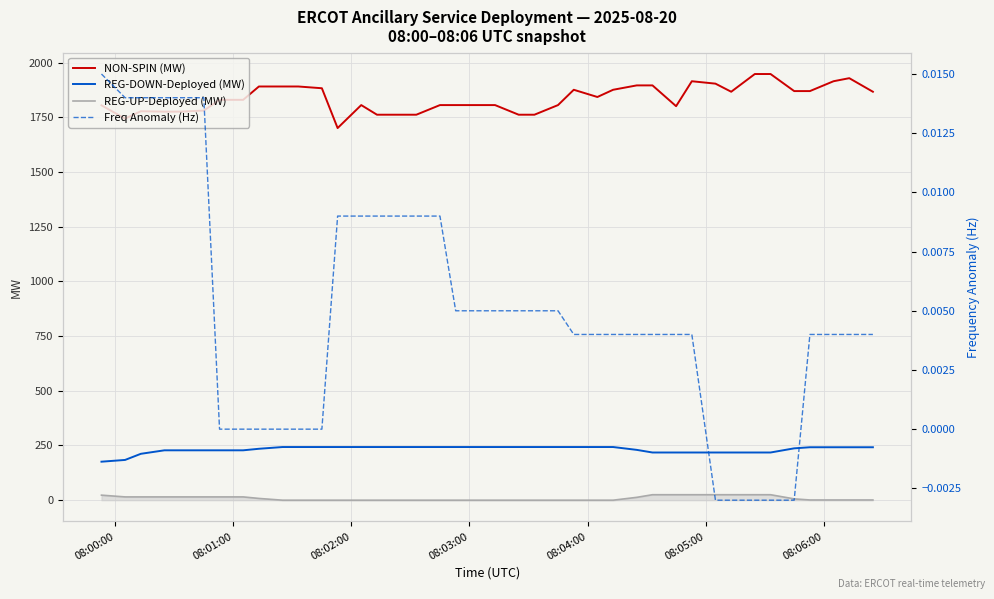

True or false: REG-DOWN-Deployed (MW) and NON-SPIN (MW) intersect in this chart.

False